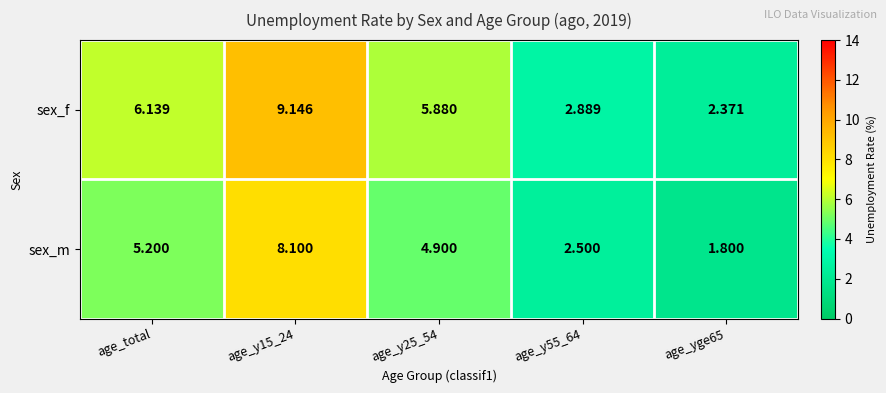

Which series has the widest spread of values?

sex_f